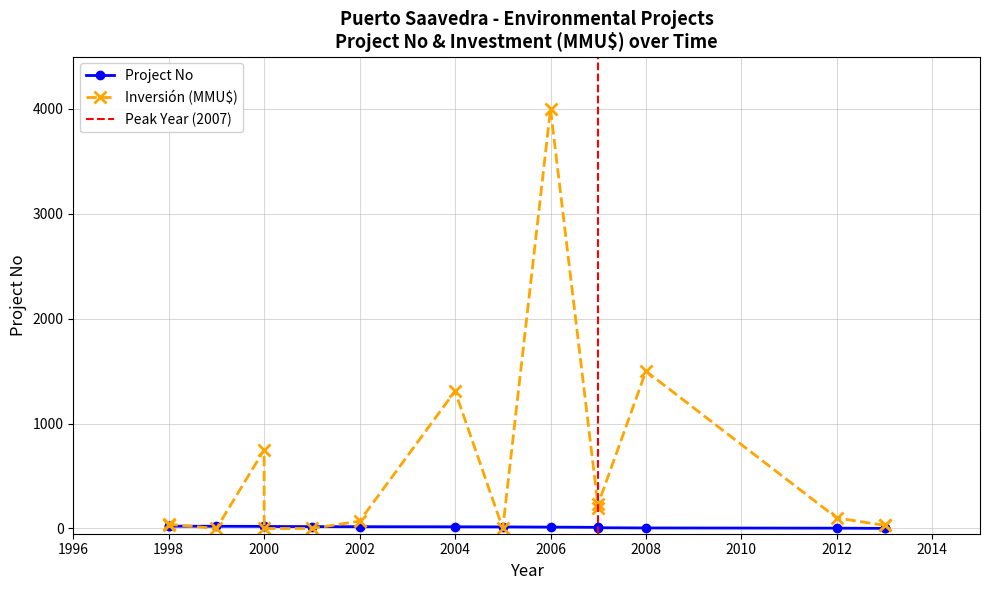

What is the sum of all Project No values?

213